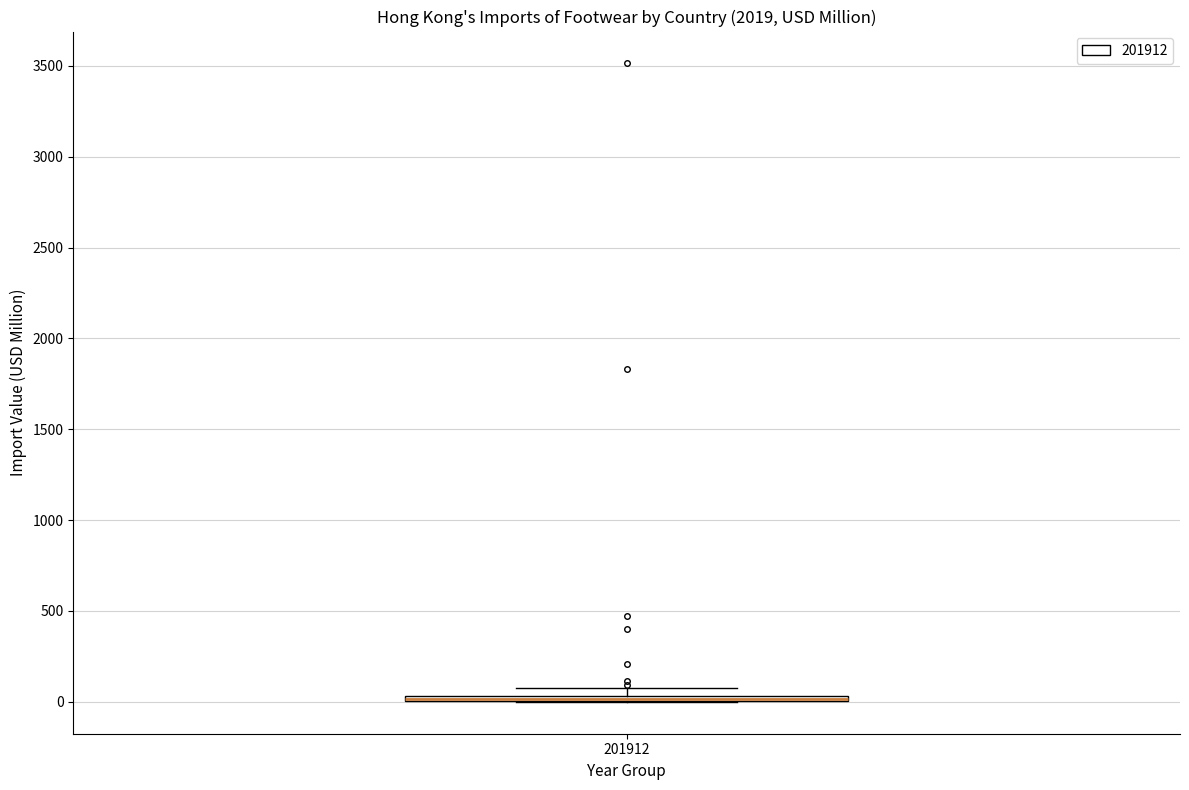

Where is the lower edge of the box at x = 201912 on the y-axis? The values are not printed on the chart, so give them approximately, as read against the axis.

0